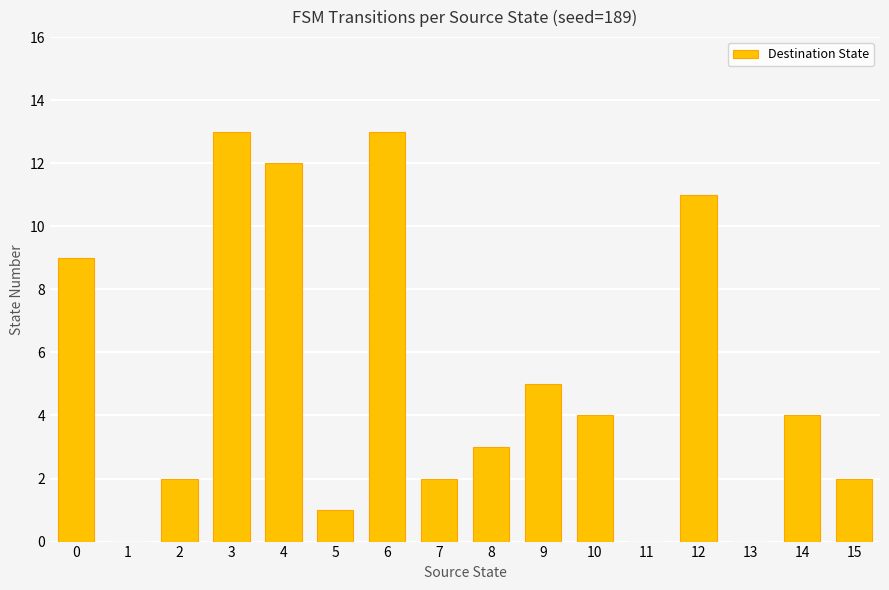

At which label is the value closest to 6?

9